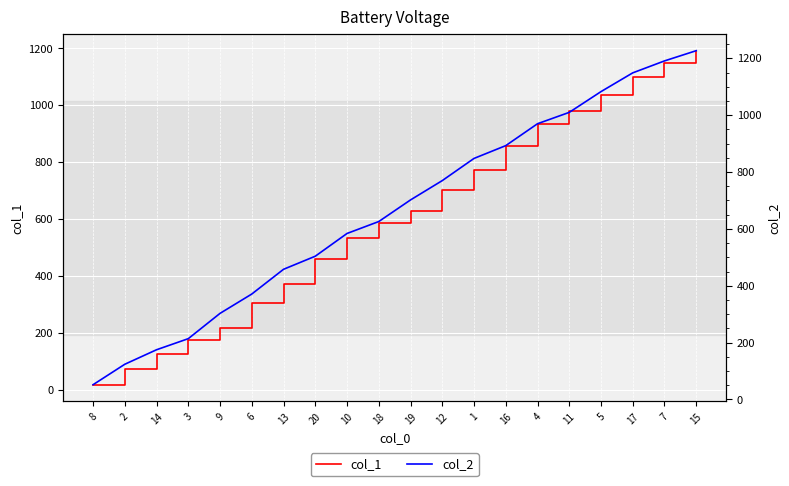

Reading right to left, list all the values displayed in this chart.

col_1: 1192	1150	1100	1036	981	935	855	773	703	627	585	534	459	372	304	218	176	125	71	17
col_2: 1227	1191	1149	1083	1010	970	893	848	770	702	626	584	504	458	371	303	214	175	124	52